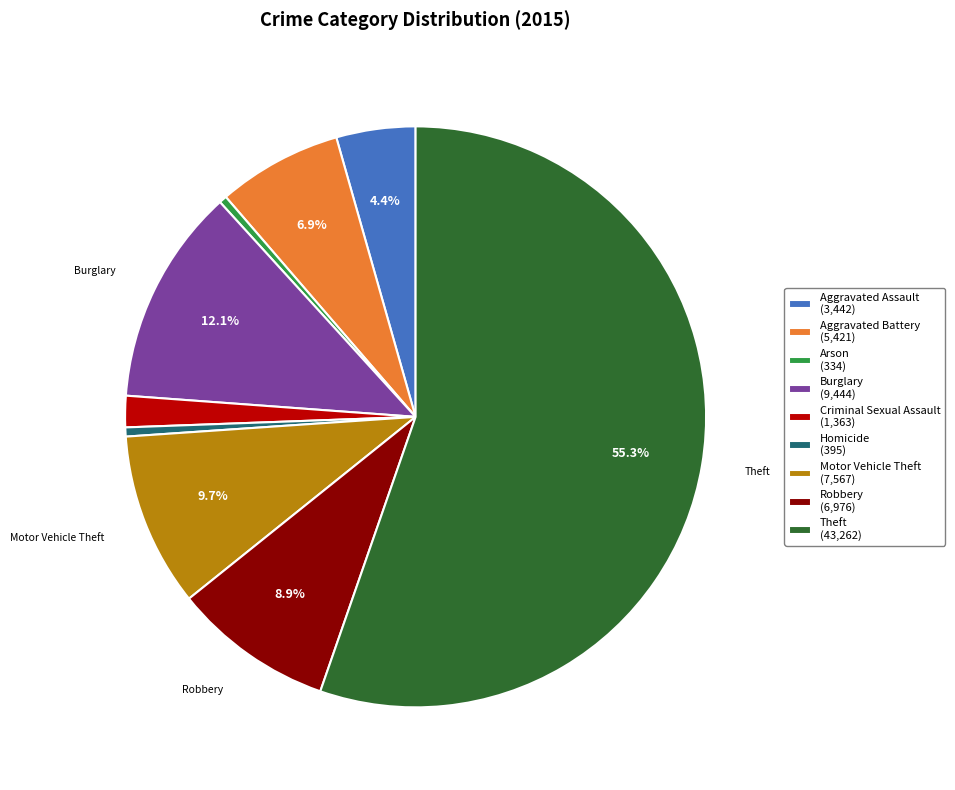

Combined, do Criminal Sexual Assault and Arson account for over 50%?

No